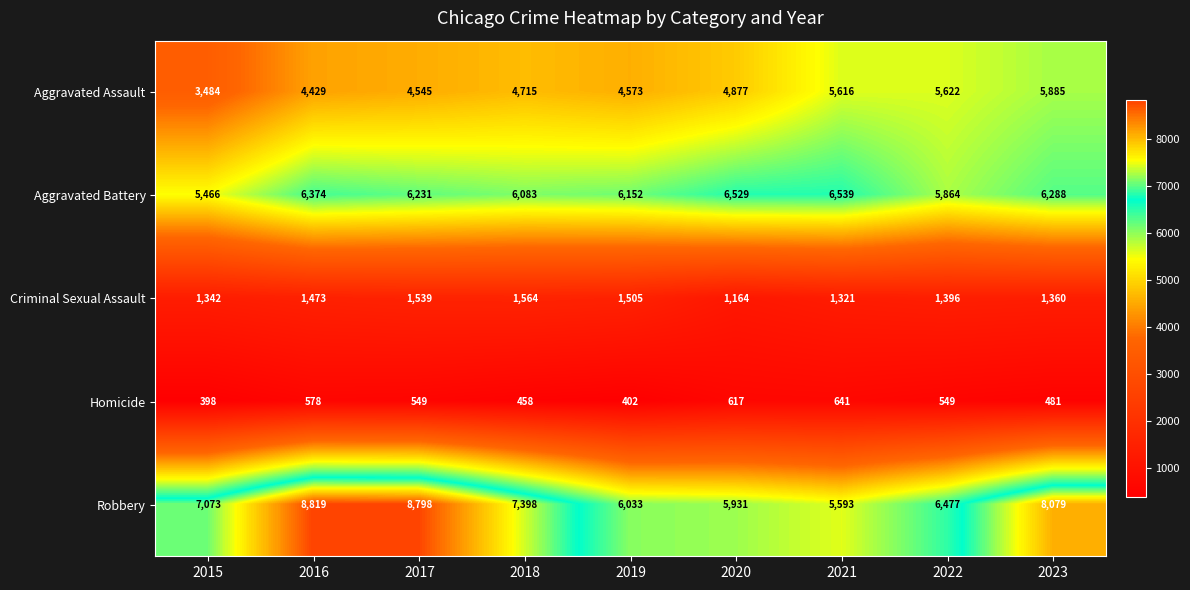

Between 2017 and 2020, which series saw the biggest shift?

Robbery